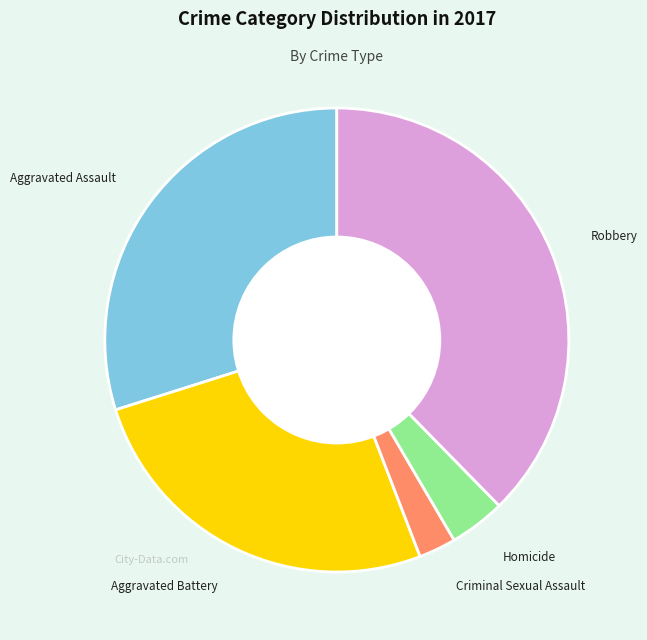

Which category has the biggest portion of the pie?

Robbery